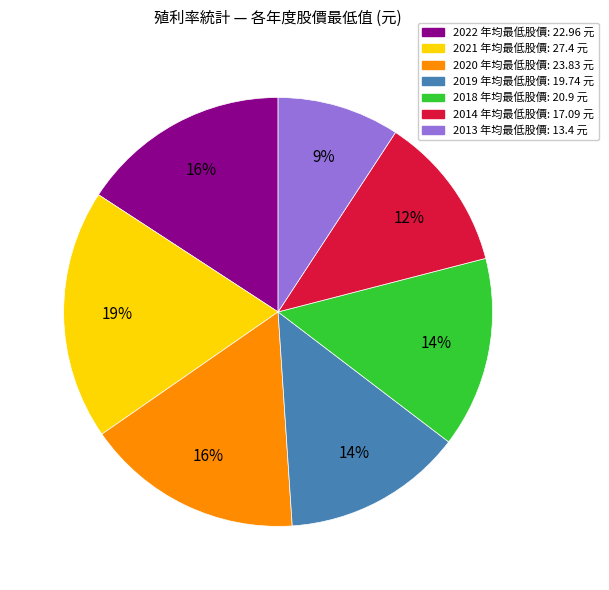

Combined, do 2019 and 2022 account for over 50%?

No